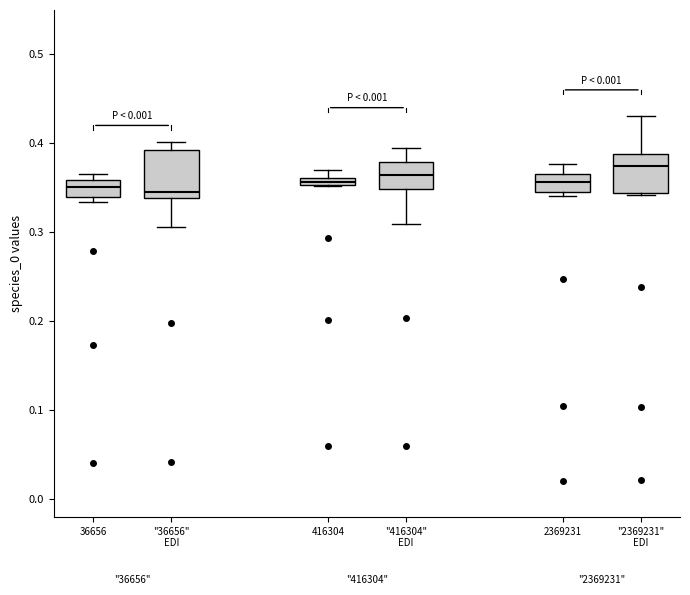

Where does the median line of the box for 36656 sit on the y-axis? The values are not printed on the chart, so give them approximately, as read against the axis.

0.35